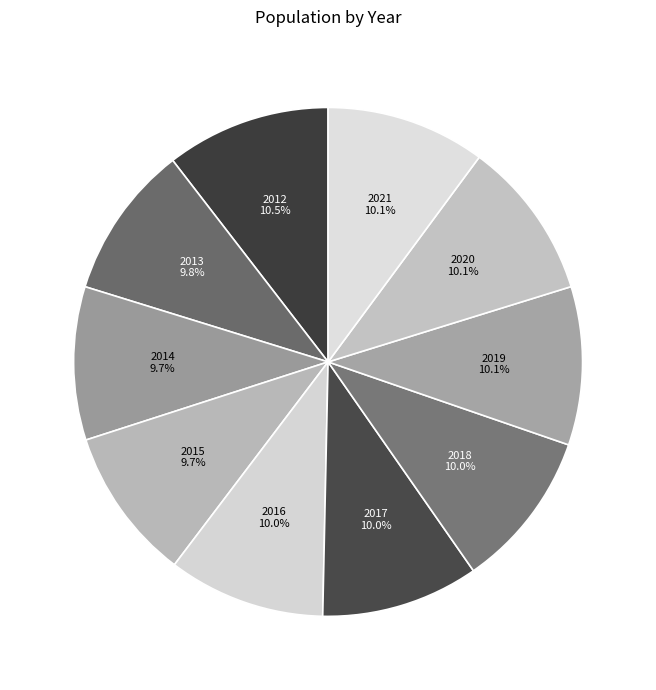

What is the ratio of the value at 2016 to the value at 2018?

1.0